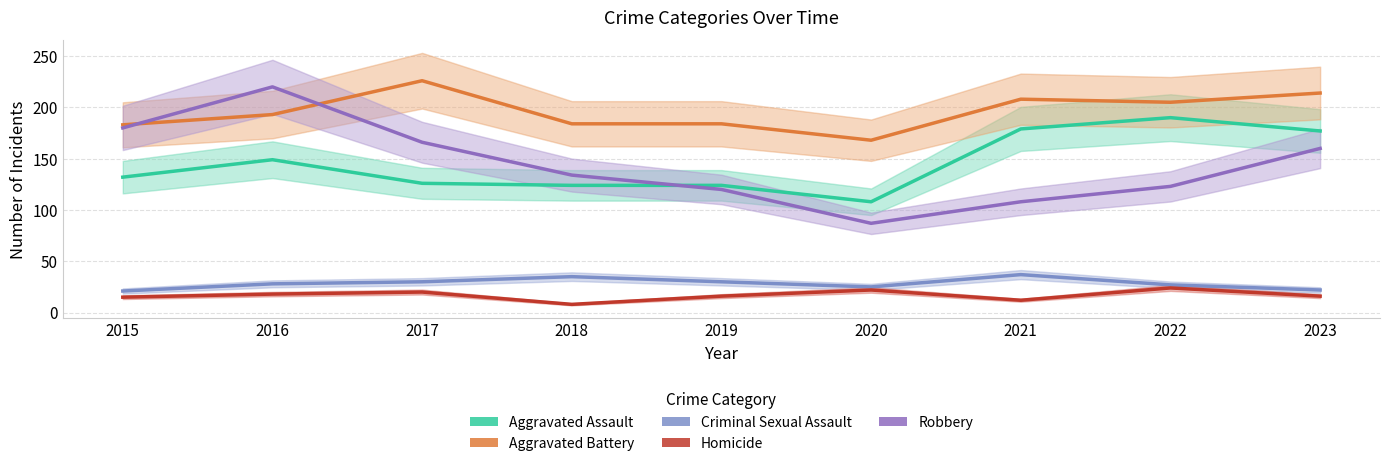

Read the Homicide value at 2015.

15